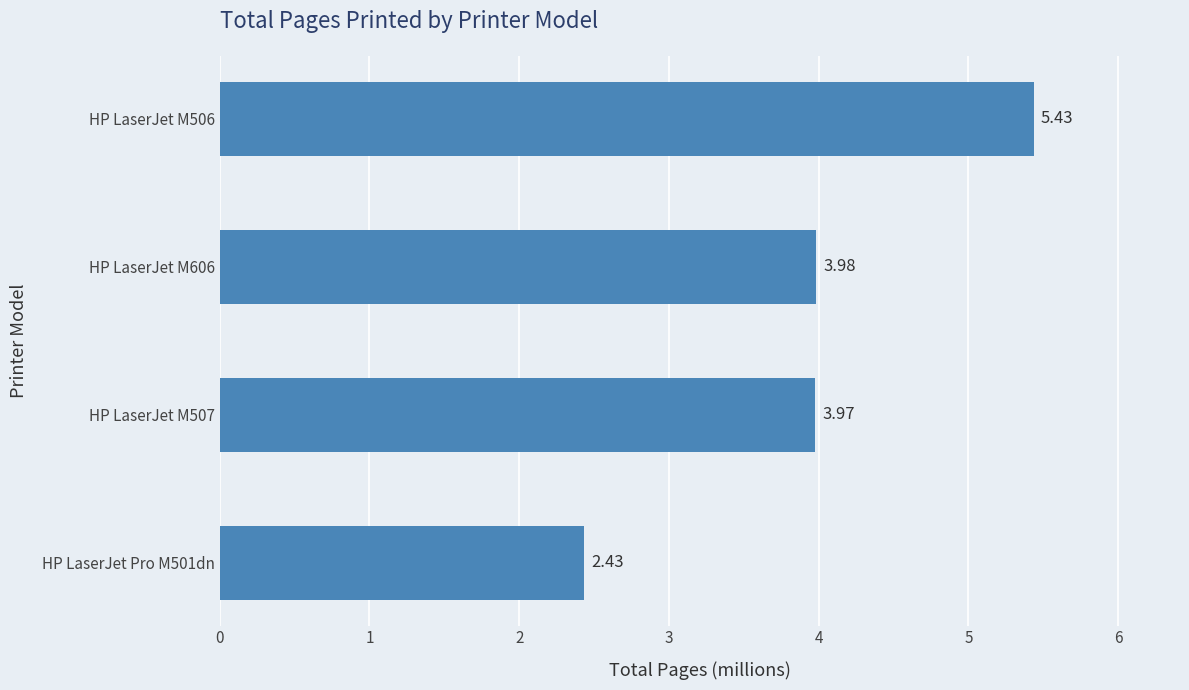

What is the change in value from HP LaserJet Pro M501dn to HP LaserJet M506?

+3.0